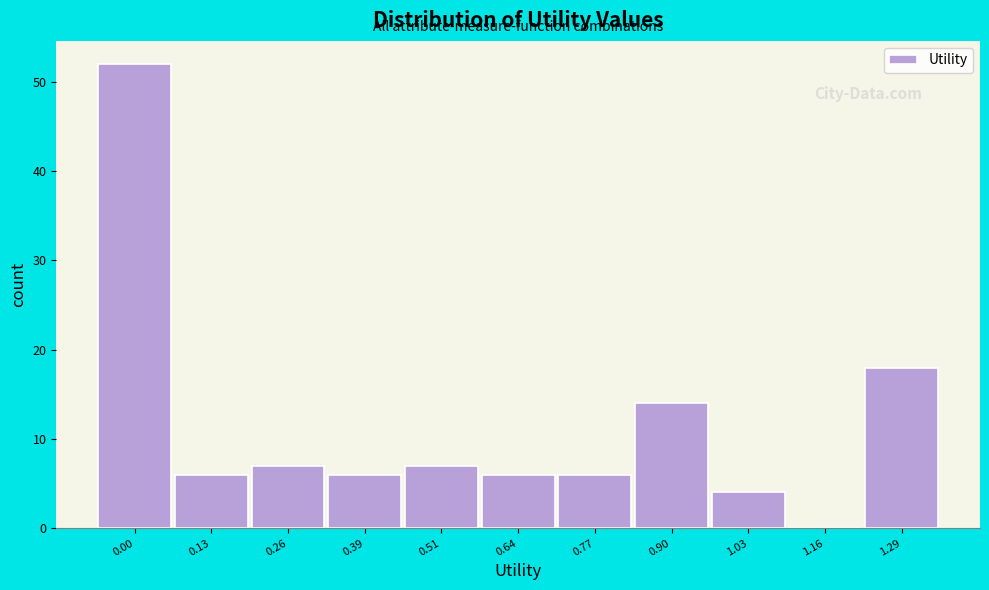

Reading left to right, what are all the values shown in this chart?

0.00=52	0.13=6	0.26=7	0.39=6	0.51=7	0.64=6	0.77=6	0.90=14	1.03=4	1.16=0	1.29=18